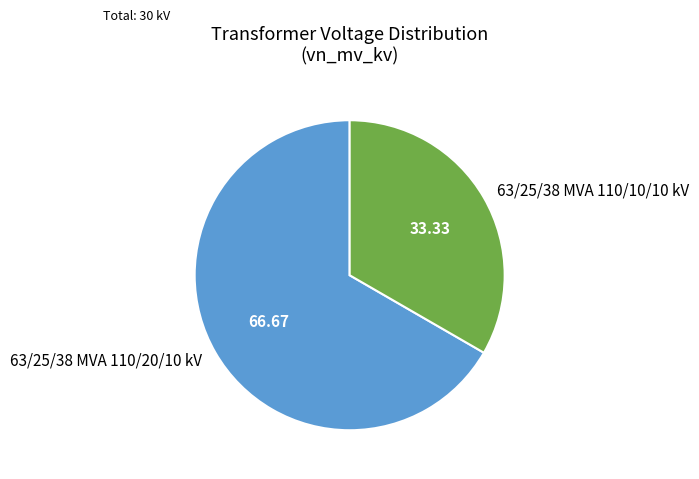

Is the sum of 63/25/38 MVA 110/10/10 kV and 63/25/38 MVA 110/20/10 kV greater than half?

Yes